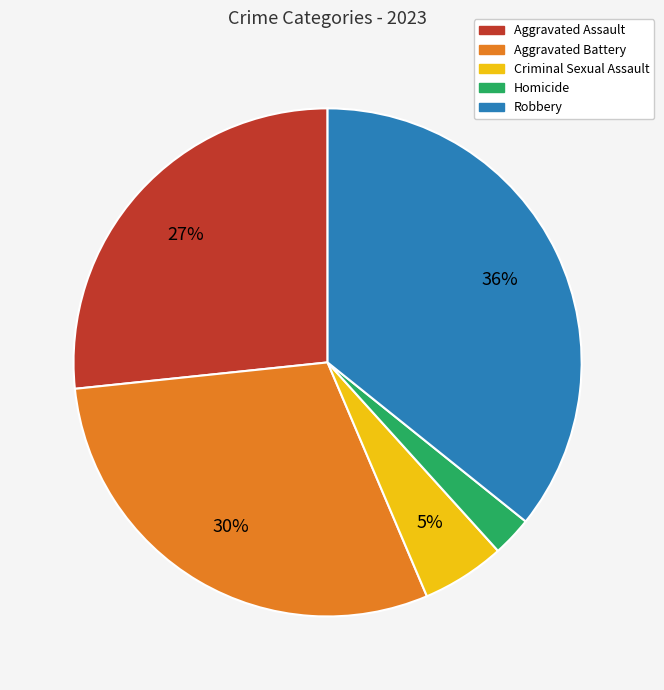

Does Robbery represent more than half of the total?

No